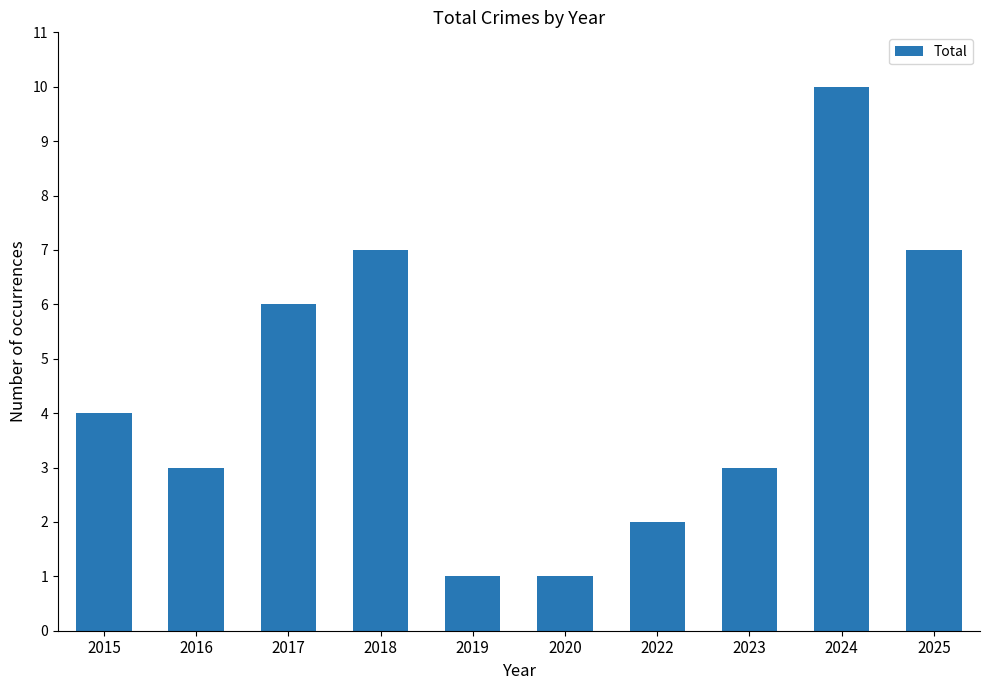

Is it true that the value at 2020 is 2?

False